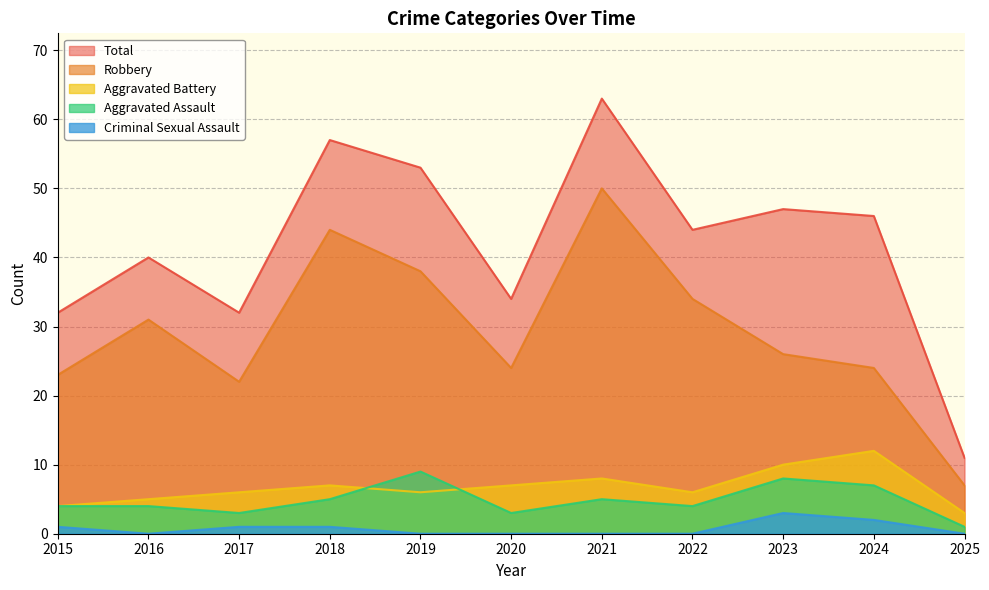

Rank the categories by Aggravated Assault value from lowest to highest.

2025, 2017, 2020, 2015, 2016, 2022, 2018, 2021, 2024, 2023, 2019